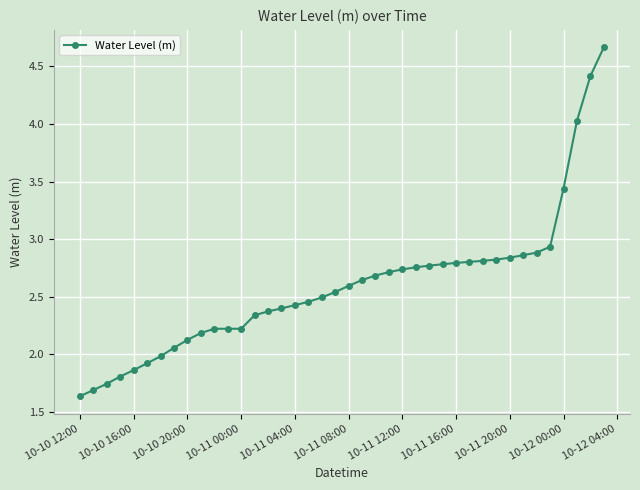

What is the difference between the maximum and second lowest values?

3.0